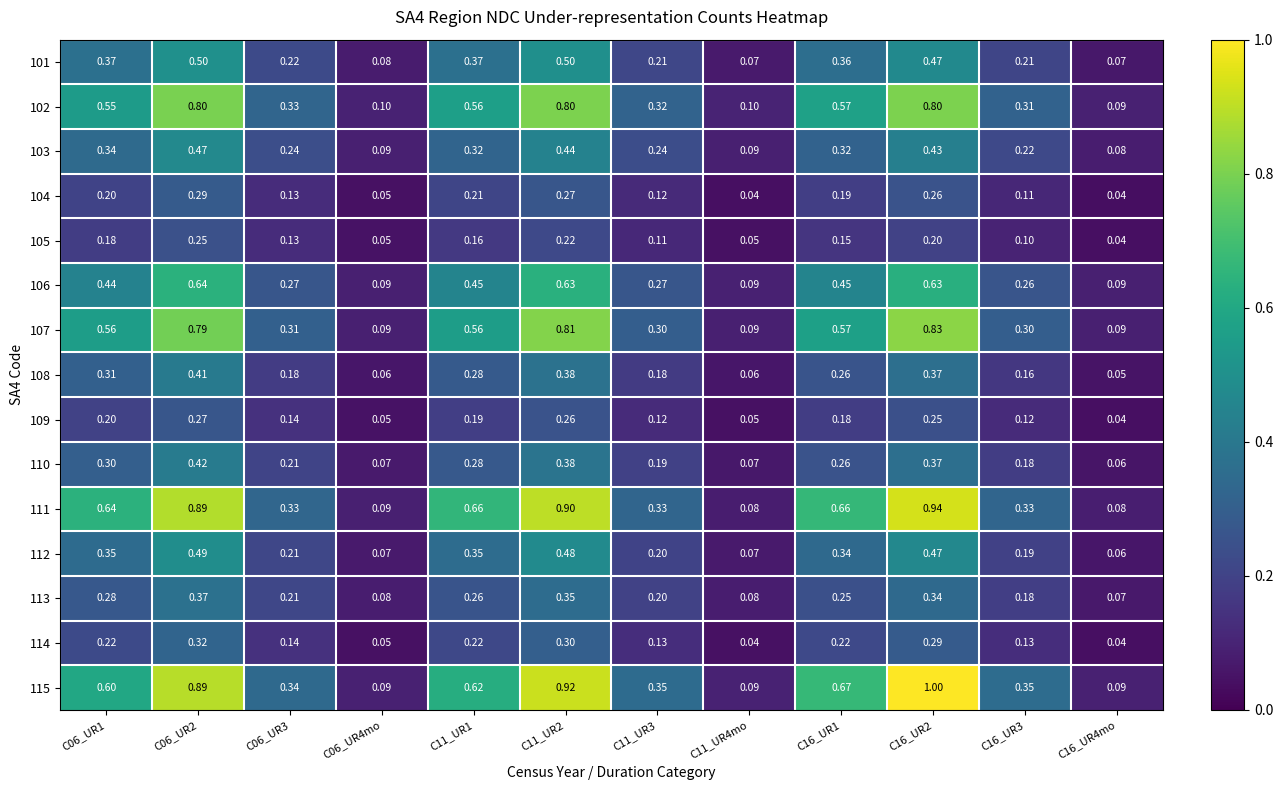

Count the number of data series in this chart.

15